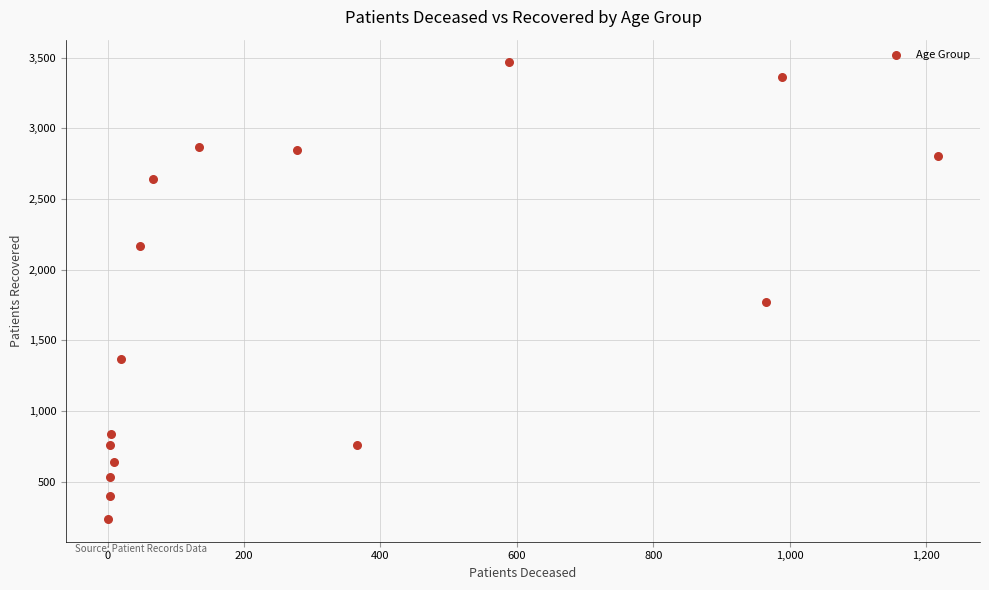

What is the range of X values (max minus min)?

1218